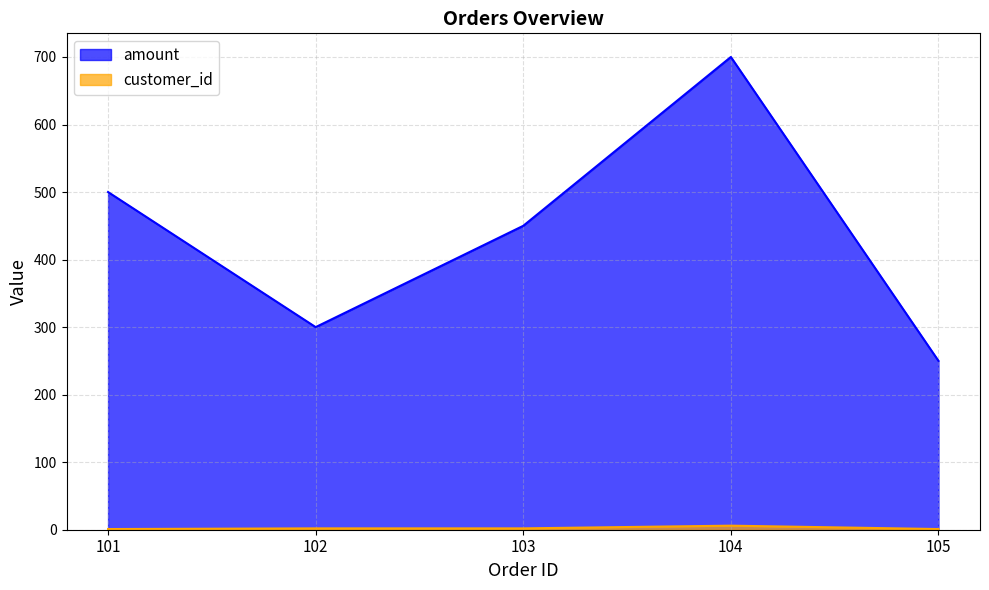

Between 101 and 102, which series saw the biggest shift?

amount